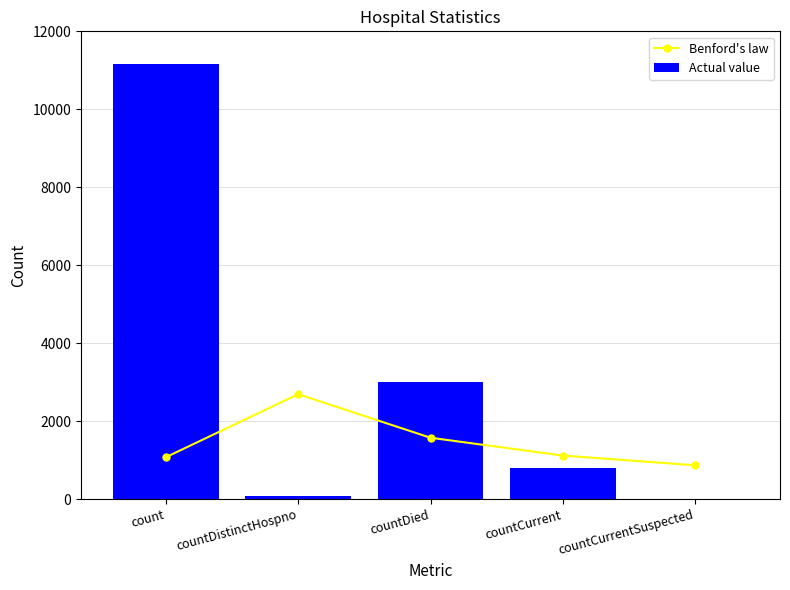

True or false: Actual value has a value of 3006.0 at countDied.

True